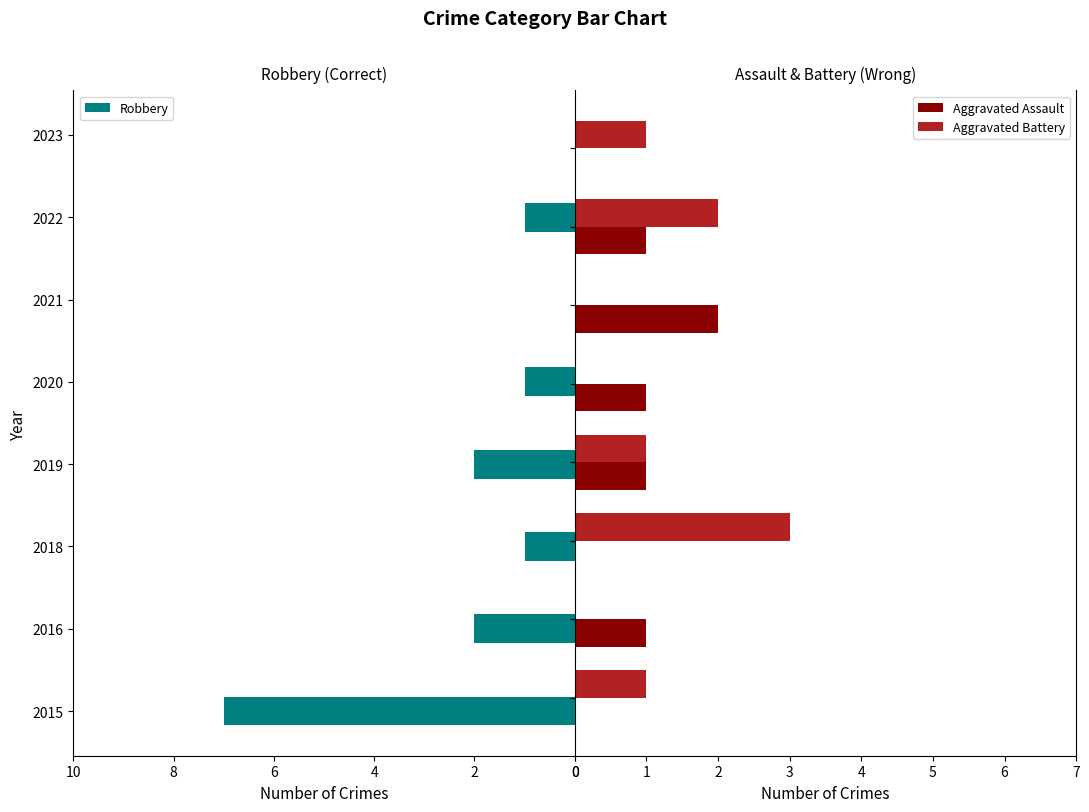

The Robbery series shows 0 at 2021. True or false?

True